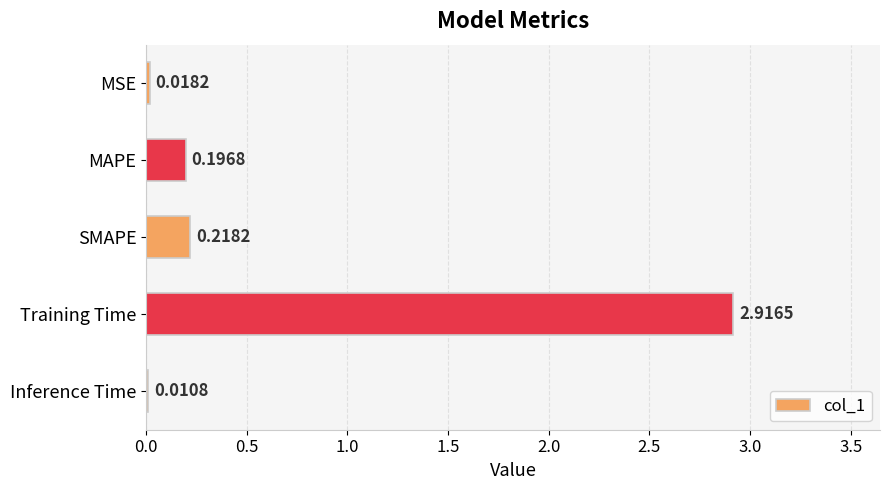

At which label is the value closest to 1?

SMAPE